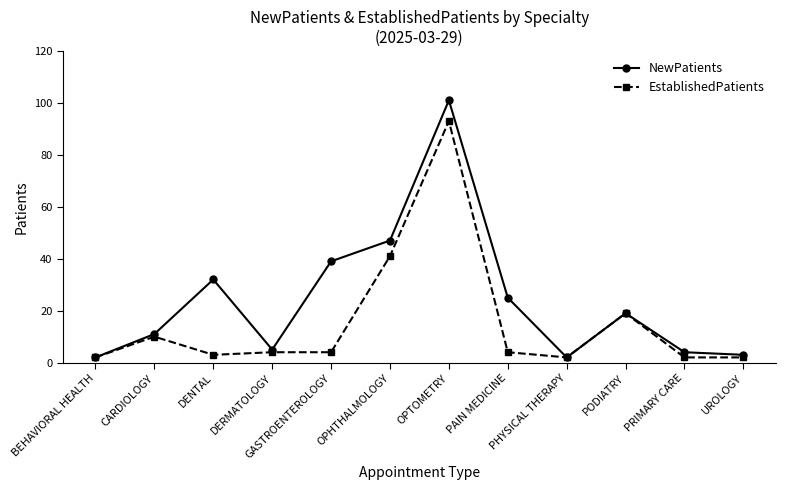

What is the difference between the second highest and second lowest values in the EstablishedPatients series?

39